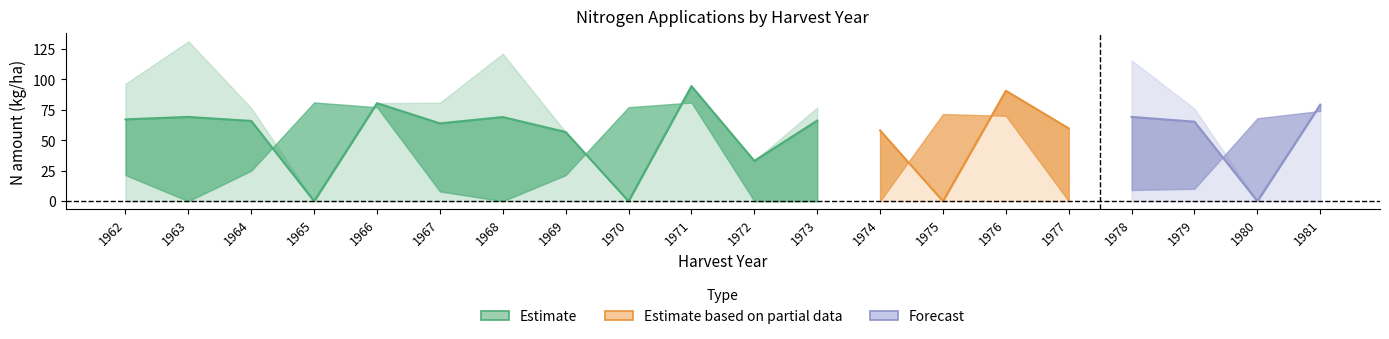

At which category is the sum across all series the highest?

1971